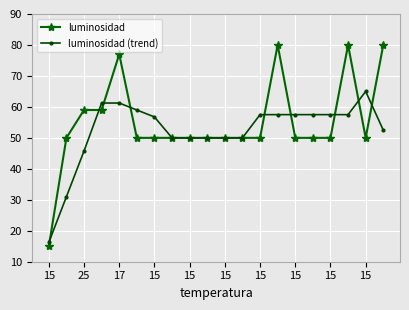

Which series has the largest range (max minus min)?

luminosidad